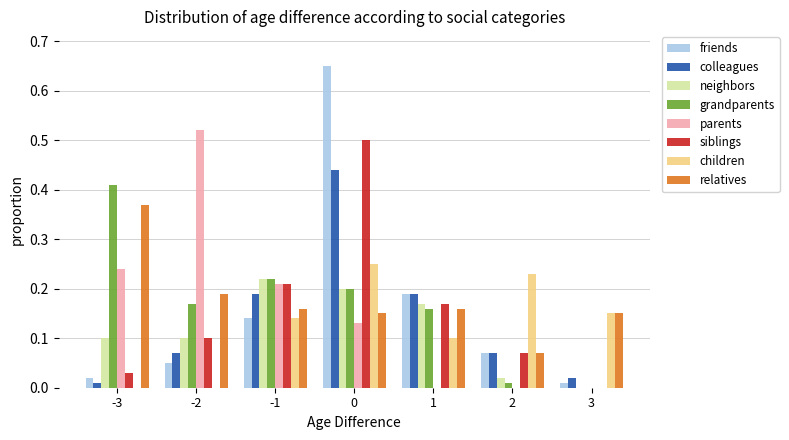

True or false: neighbors has a value of 0.2 at -1.

True